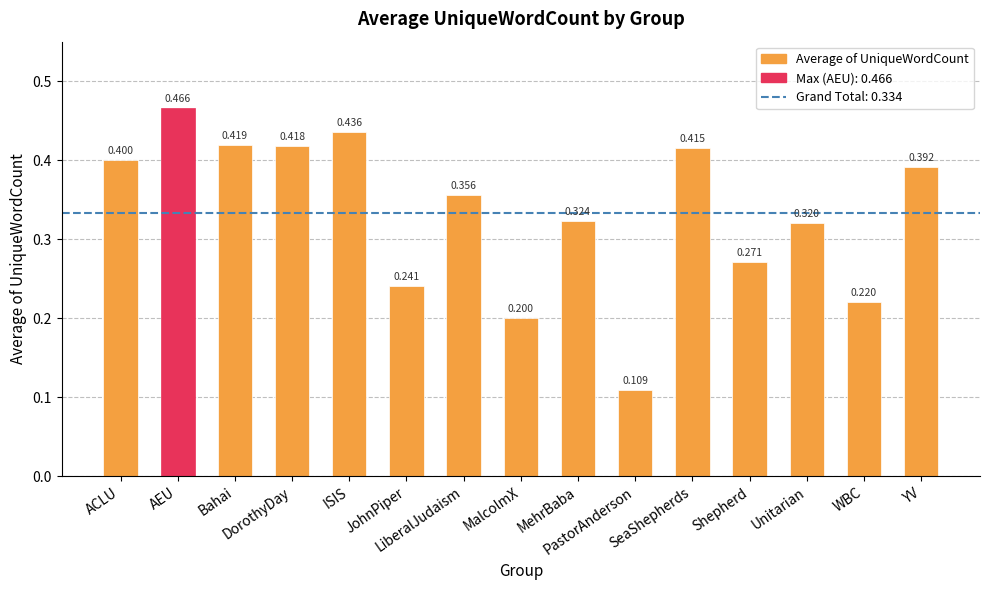

What is the difference between the second highest and minimum values?

0.3